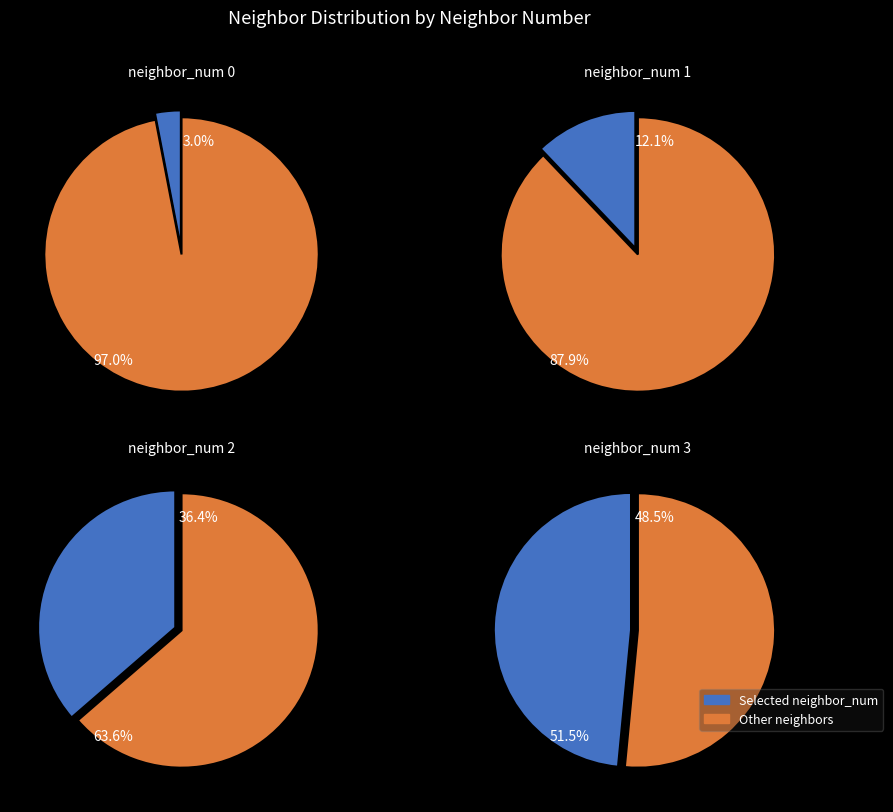

The neighbor_num 3 slice represents 35% of the pie. True or false?

False